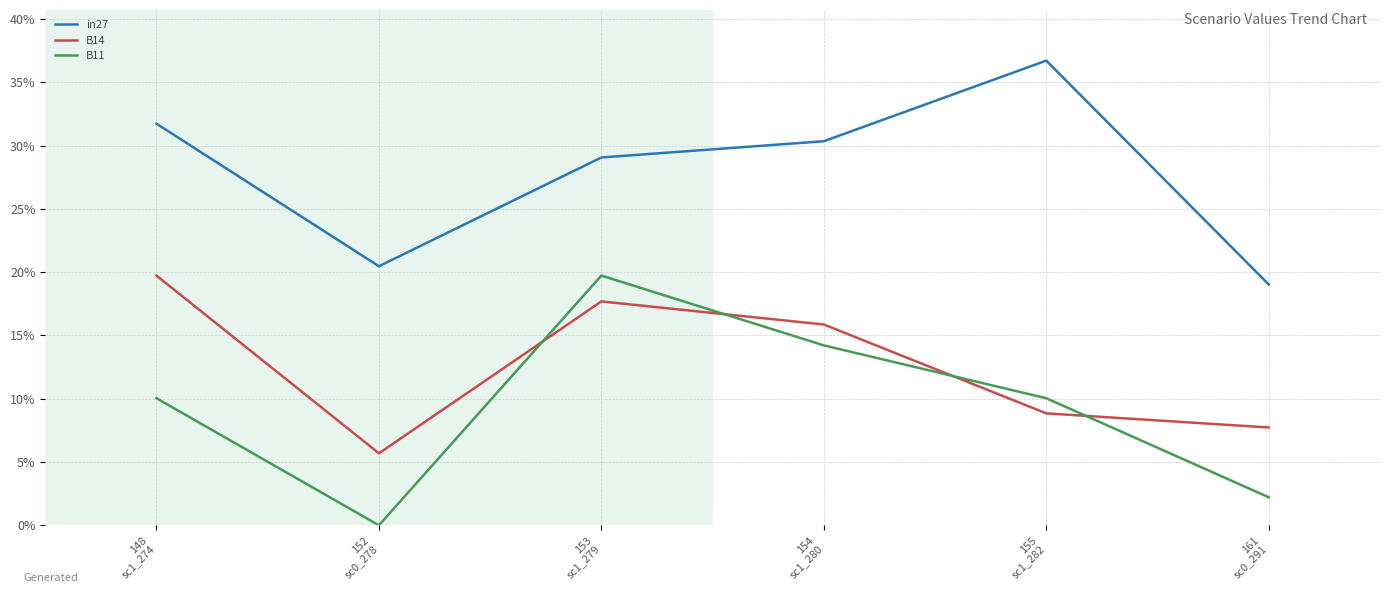

What are all the series names shown in the legend?

in27, B14, B11